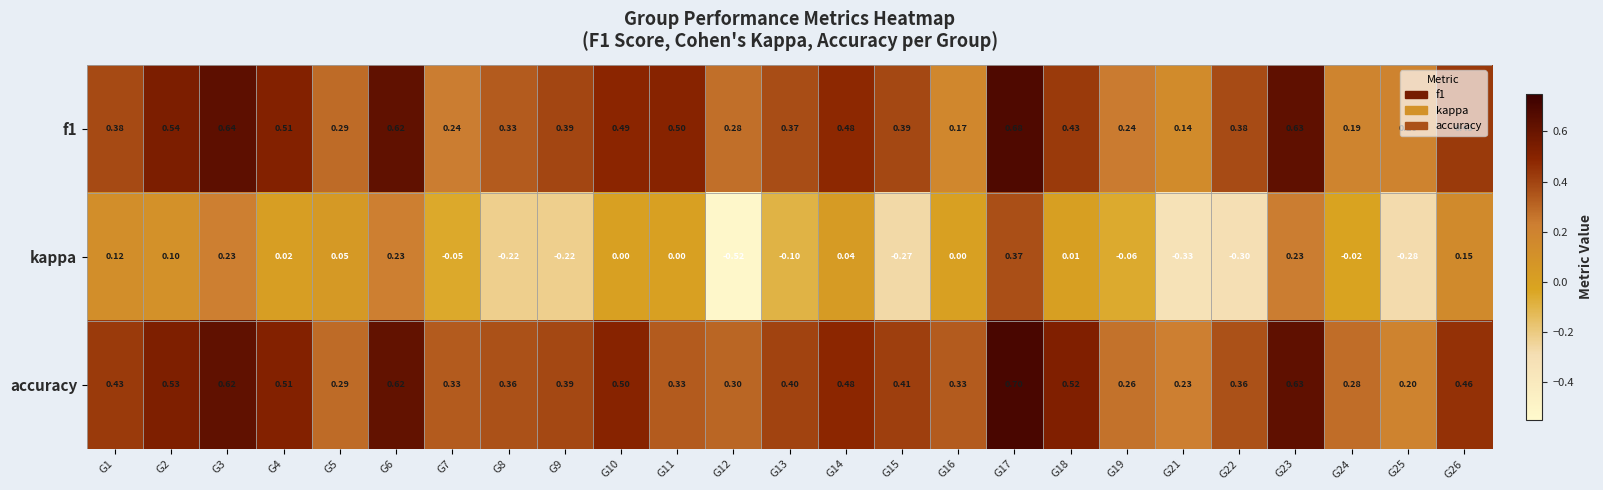

Which series has the largest total across all categories?

accuracy